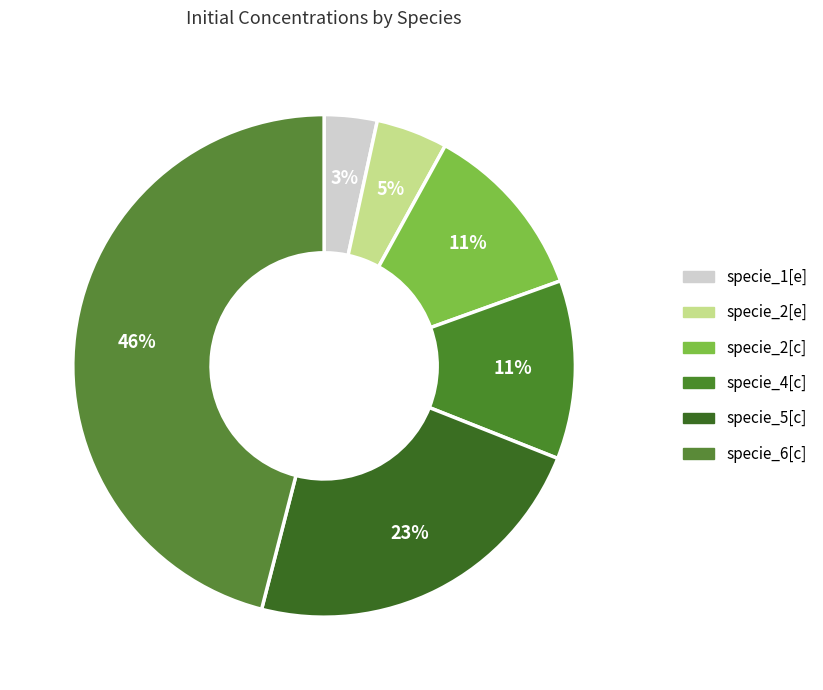

How many slices are in this pie chart?

6